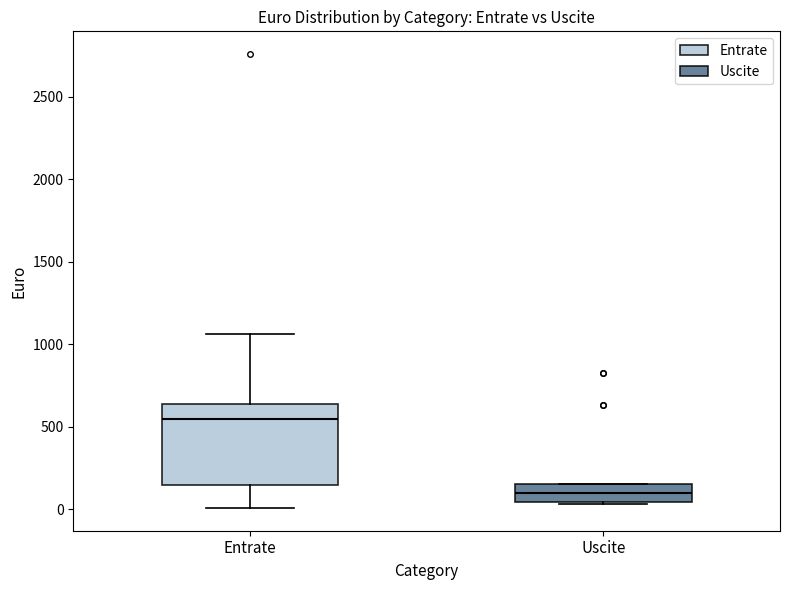

Which box's median line is the highest?

Entrate